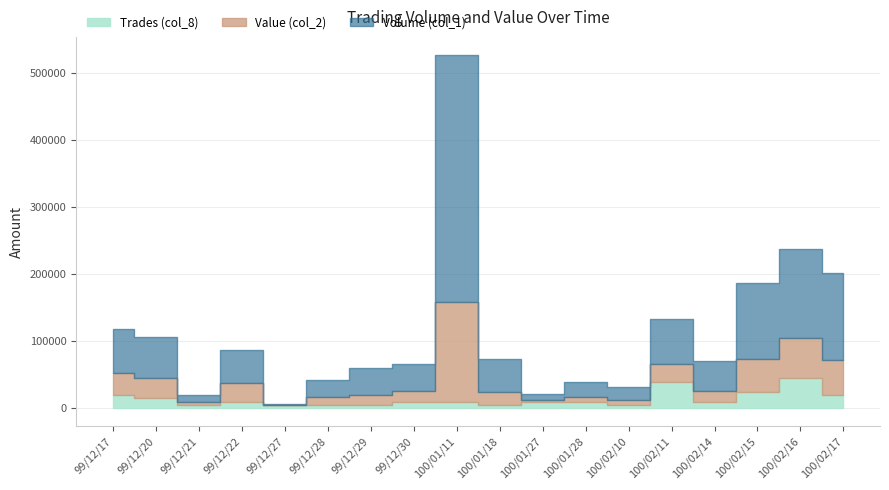

Which category has the highest value in the Trades (col_8) series?

100/02/16